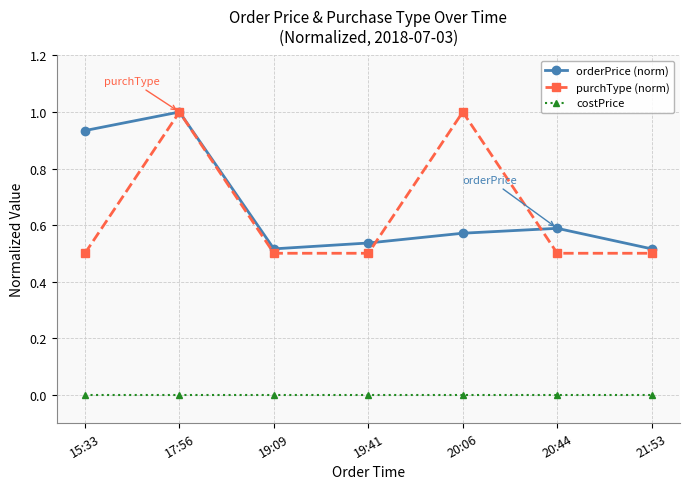

What is the label of the 2nd point from the right?

20:44